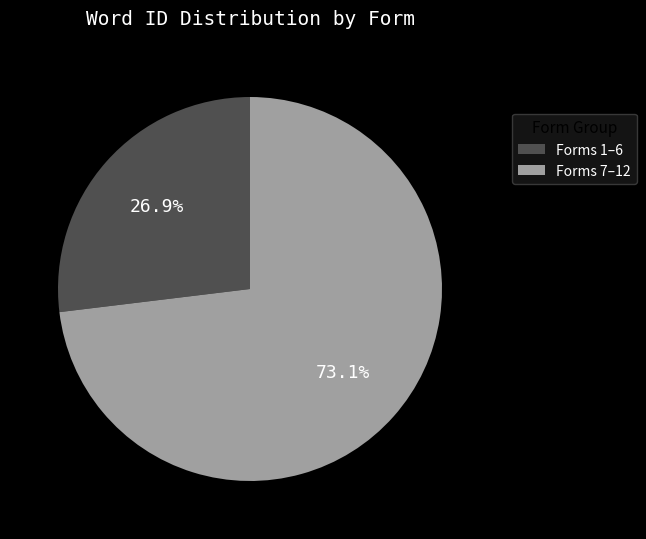

Is there any slice that represents more than half of the pie?

Yes